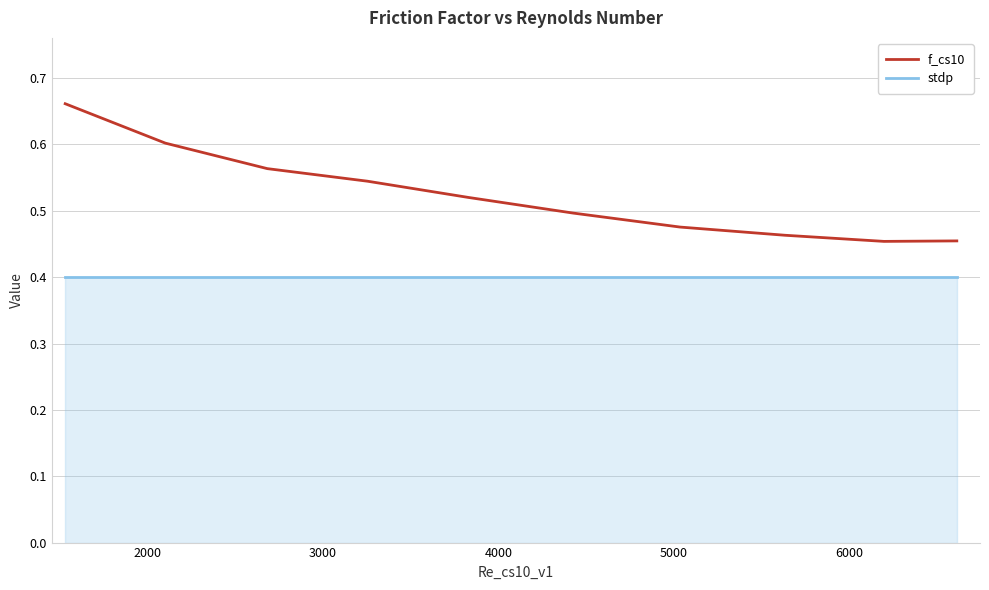

Rank the series by their maximum value, from highest to lowest.

f_cs10, stdp